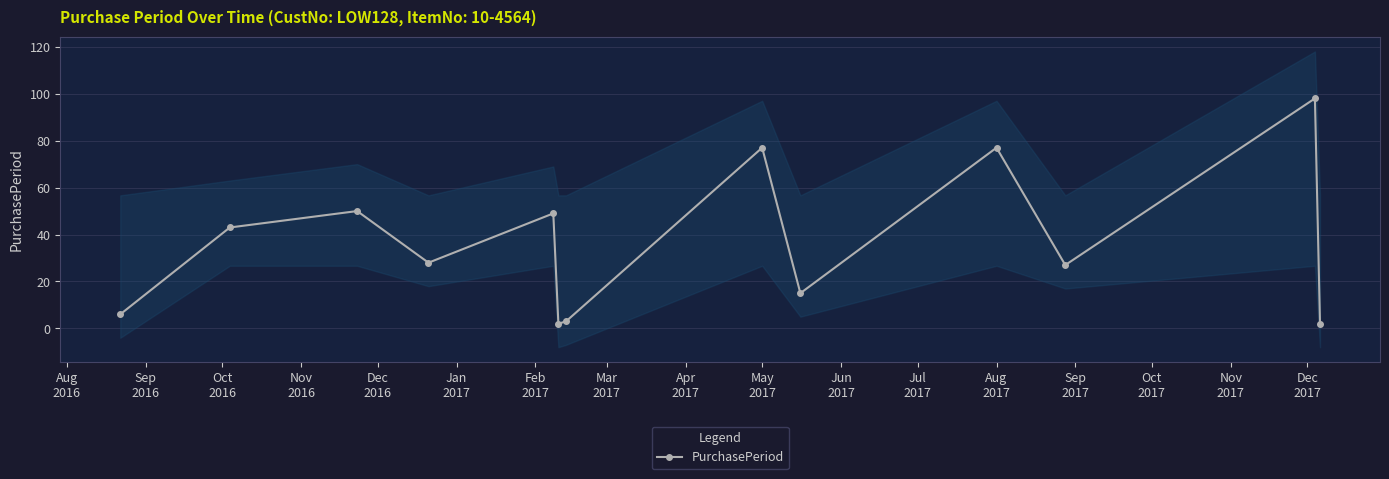

What is the smallest value displayed?

2